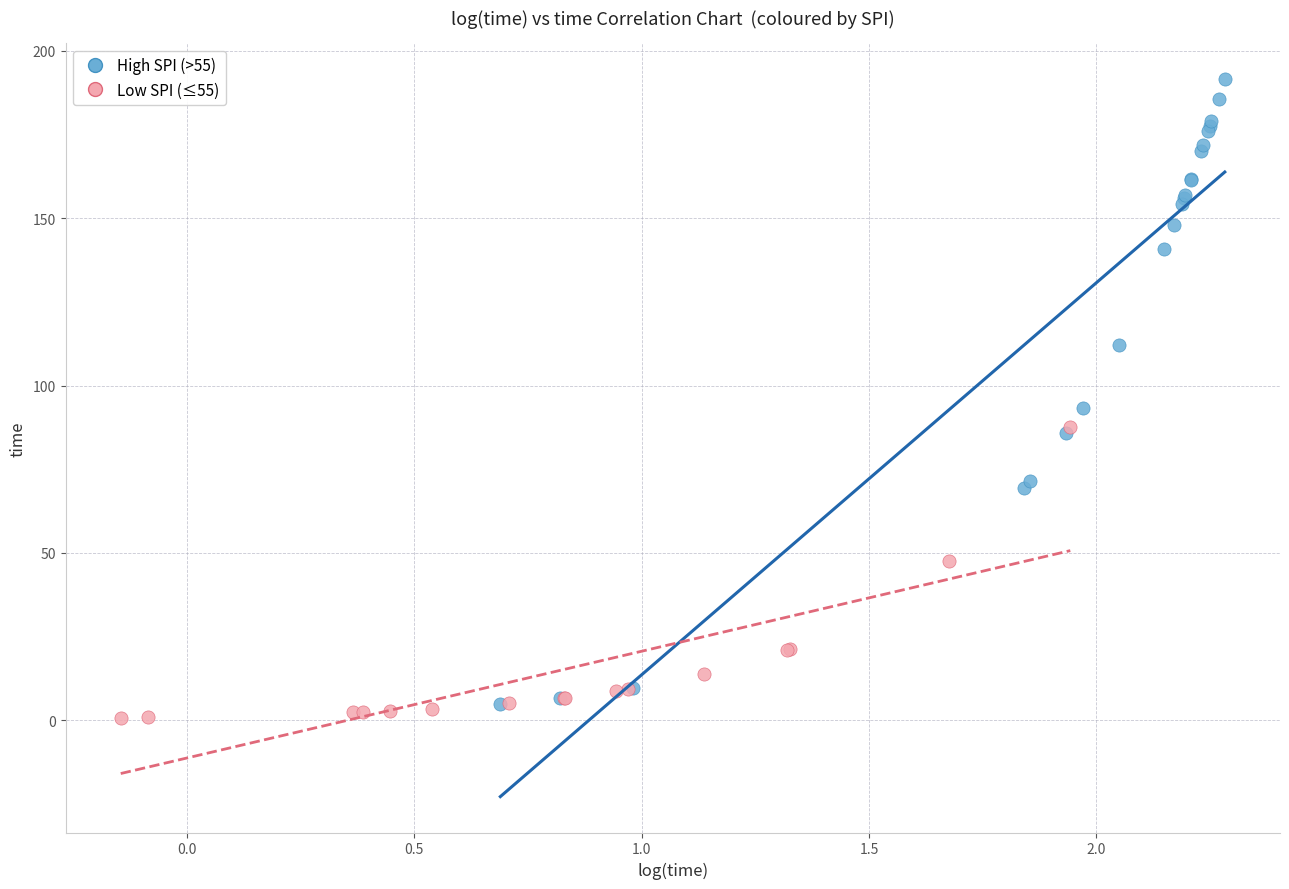

Which series has the largest Y range (max minus min)?

High SPI (>55)